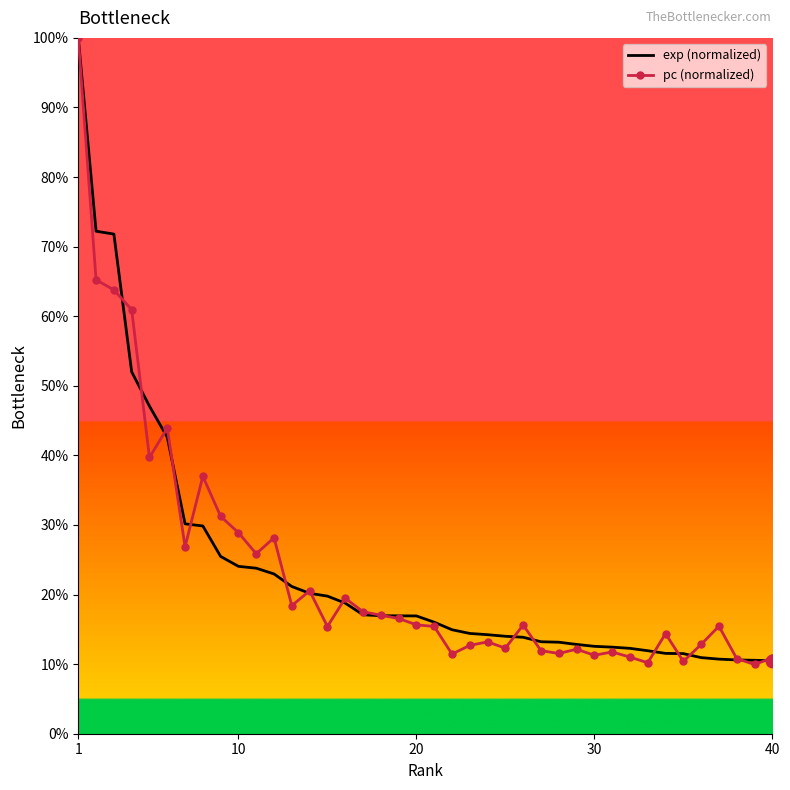

What is the value of the exp (normalized) point at the 18th from the left?

17.0